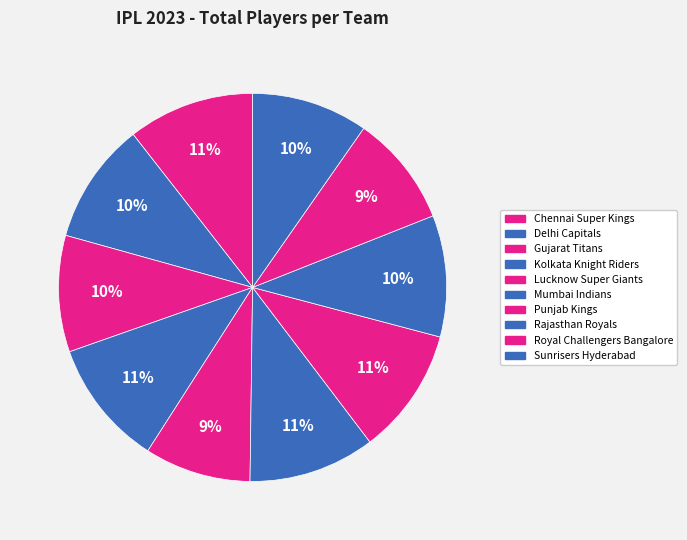

Is it true that Punjab Kings is 11% of the pie?

True